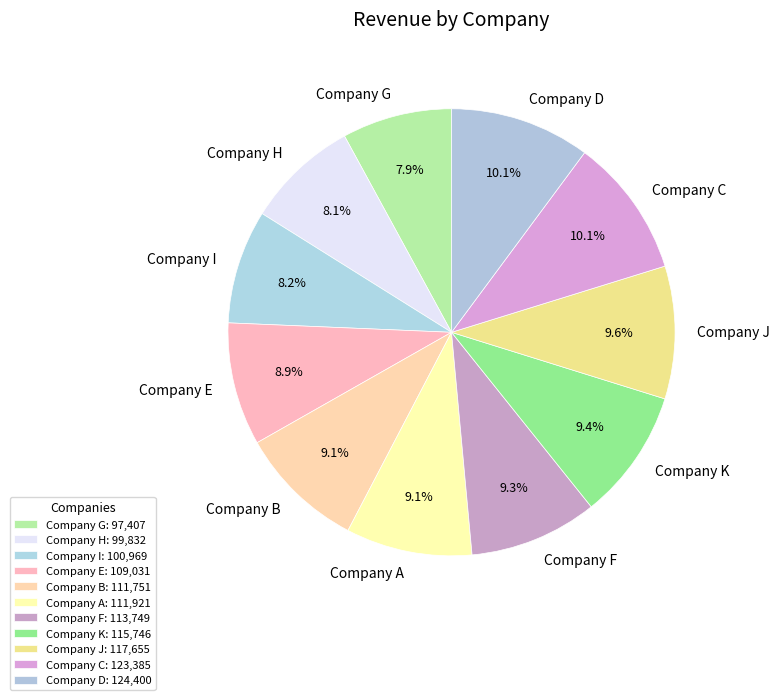

What is the ratio of the value at Company J to the value at Company K?

1.0